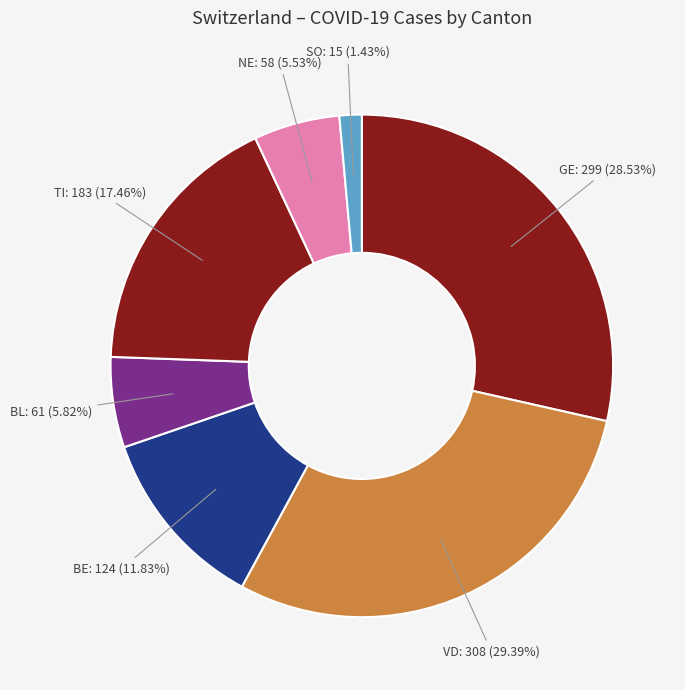

Does any single category account for the majority?

No